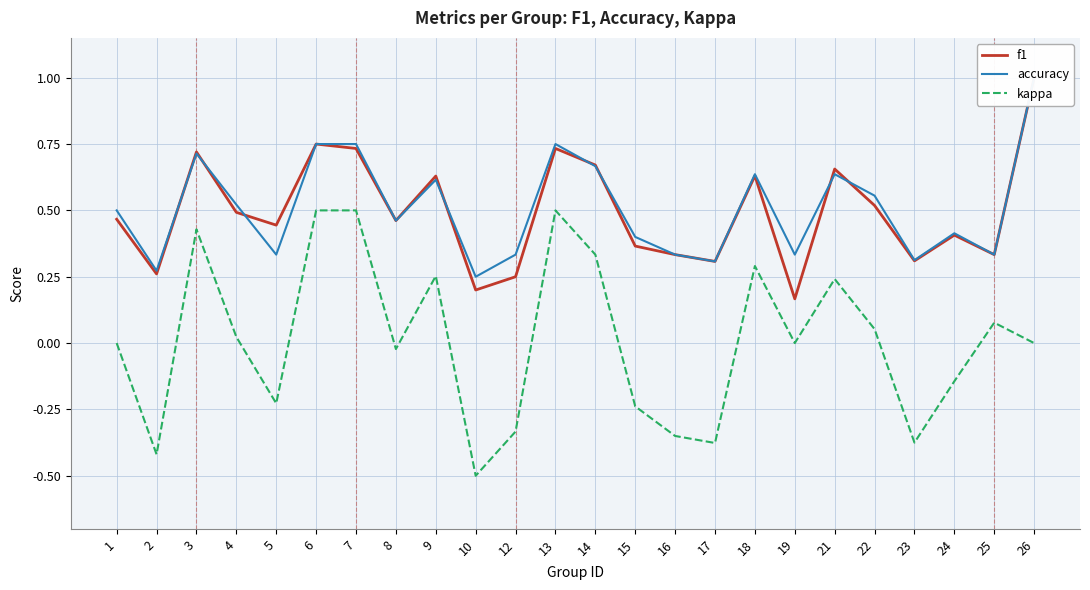

What is the total value across all series at 9?

1.5